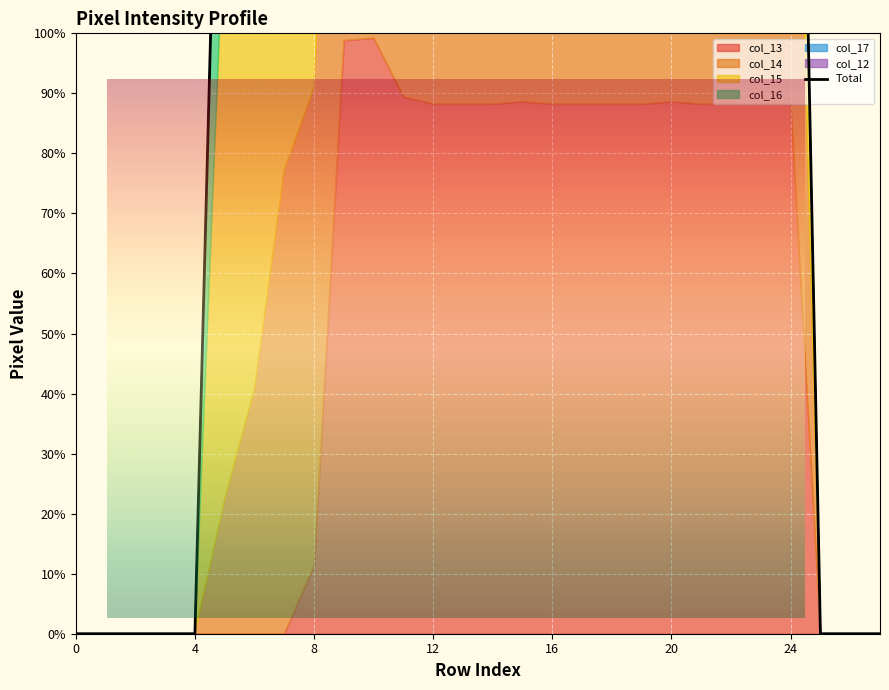

How many values are above zero?

20